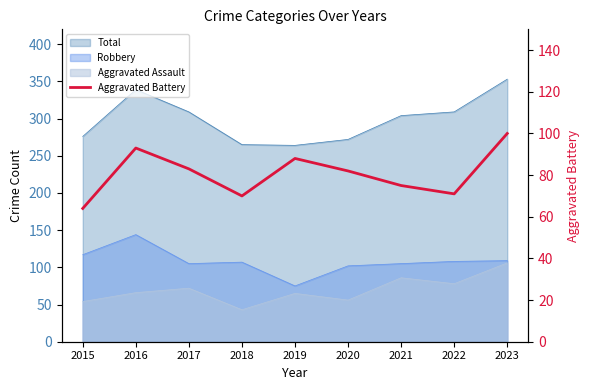

Reading left to right, extract all data points from this chart.

2015=64	2016=93	2017=83	2018=70	2019=88	2020=82	2021=75	2022=71	2023=100